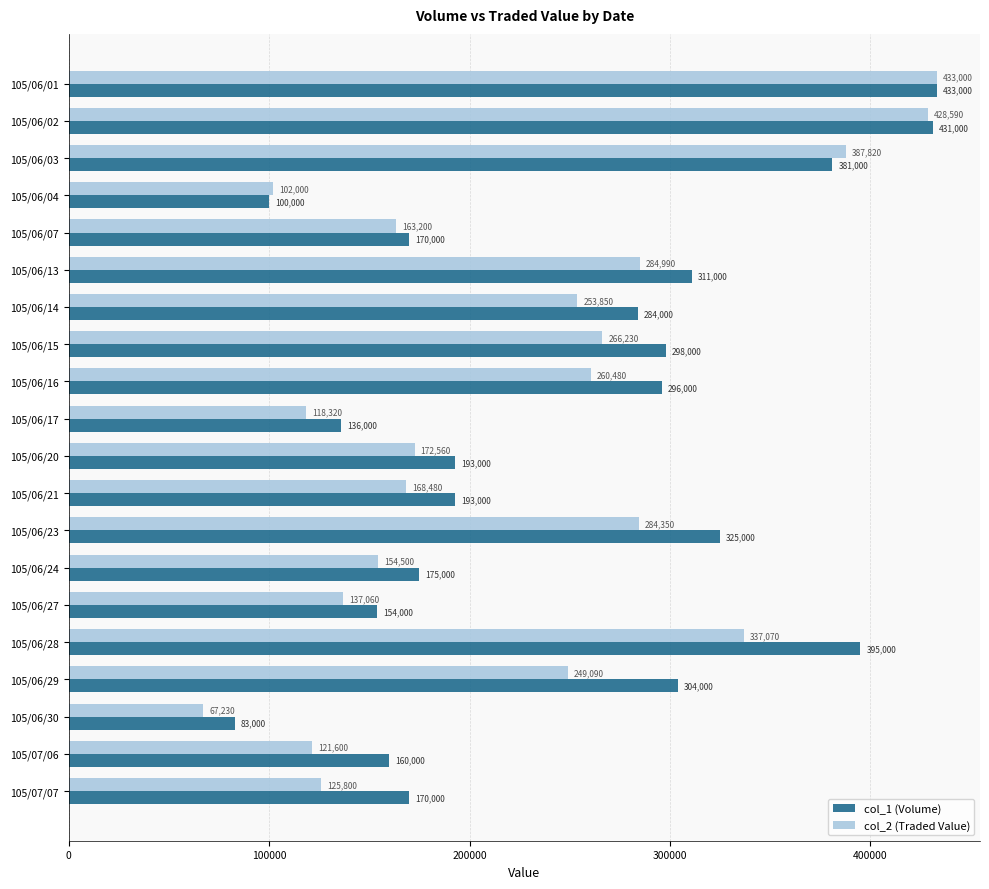

List the series in order of their overall mean, lowest first.

col_2 (Traded Value), col_1 (Volume)